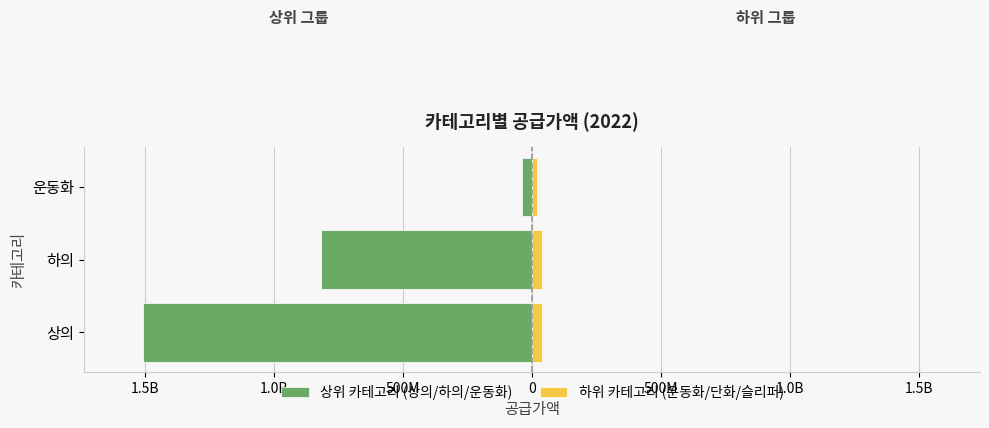

True or false: 하위 카테고리 (운동화/단화/슬리퍼) has a value of 18875000 at 운동화.

True